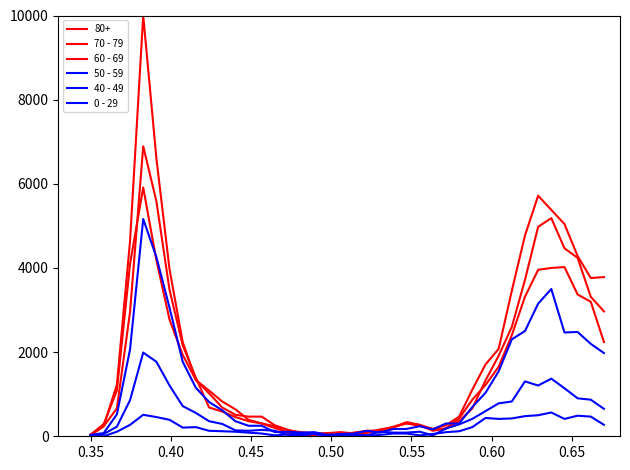

At how many categories does at least one series exceed 5092?

4